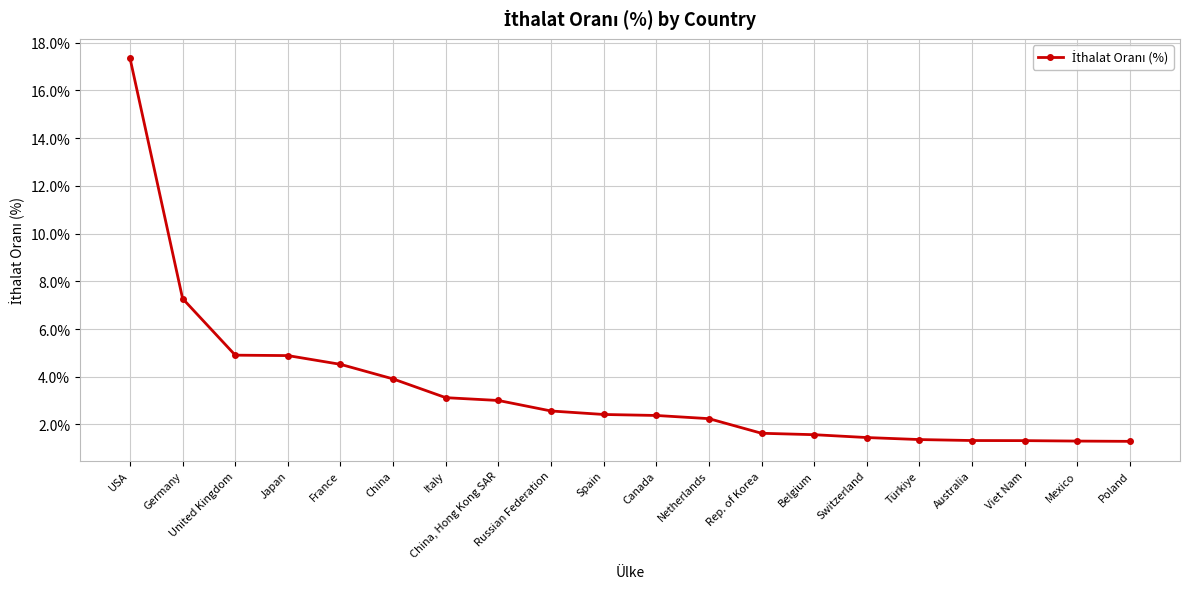

What is the label of the 19th point from the right?

Germany